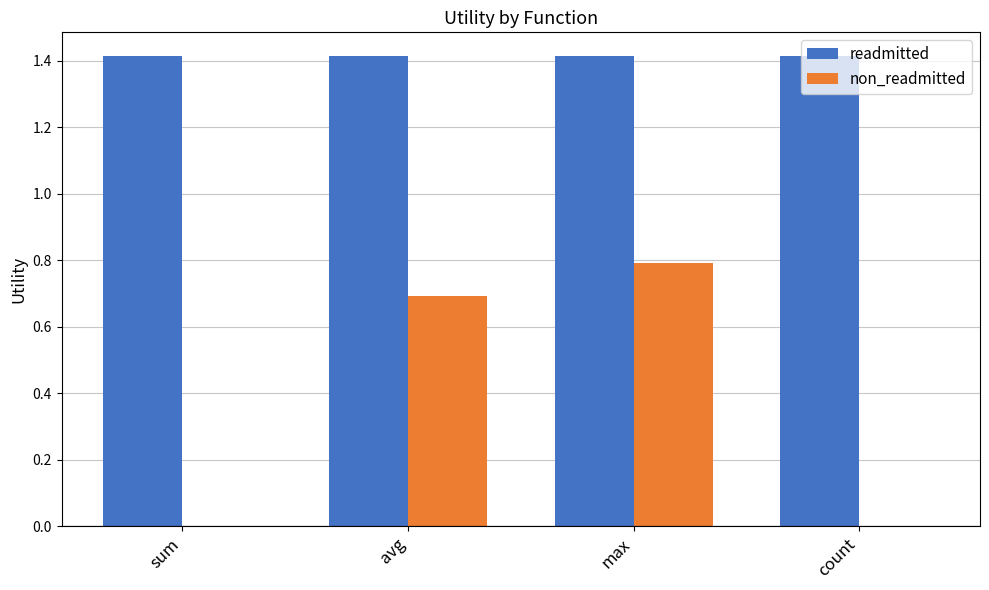

What is the sum of all readmitted values?

5.7